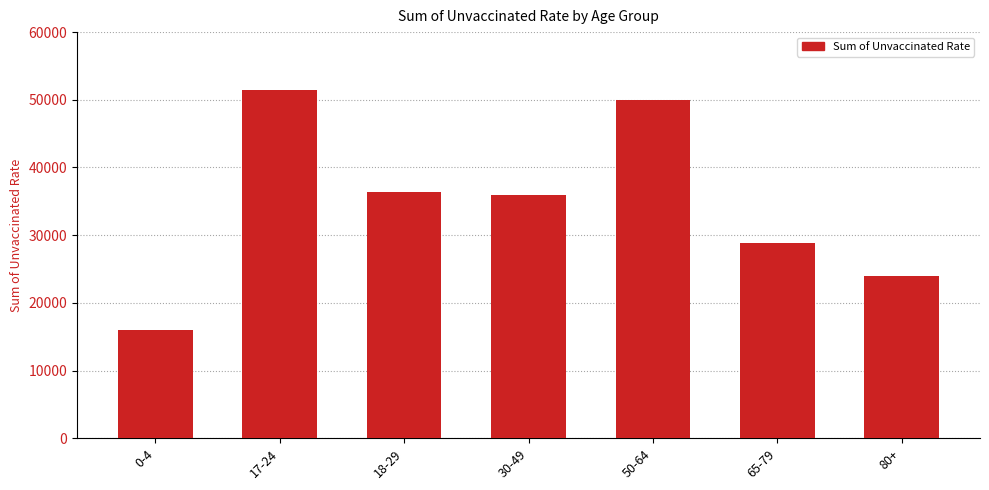

Read the value at 17-24.

51420.5